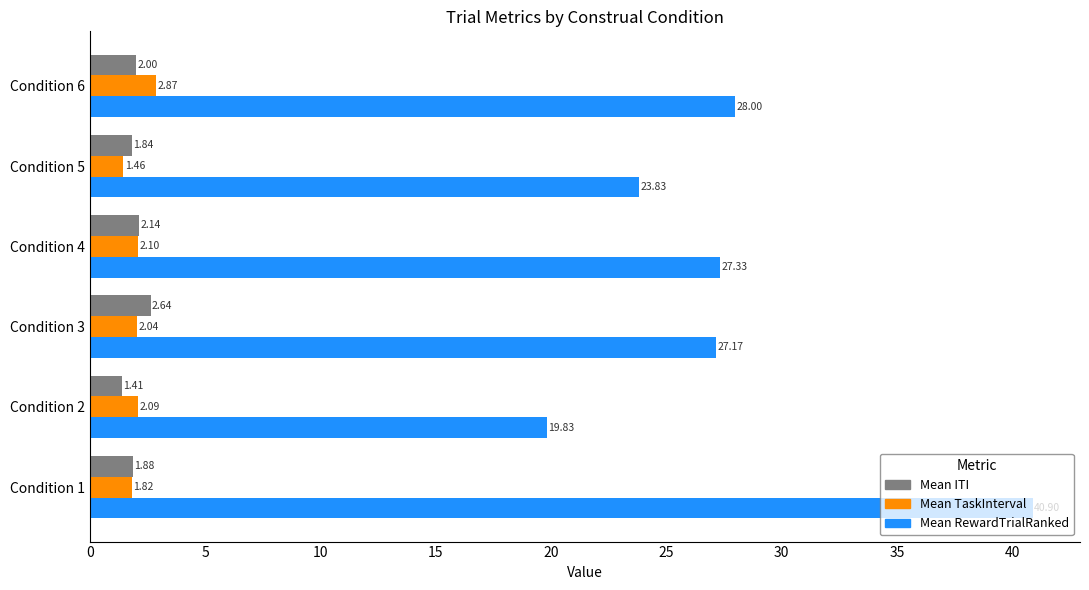

Which series has the widest spread of values?

Mean RewardTrialRanked